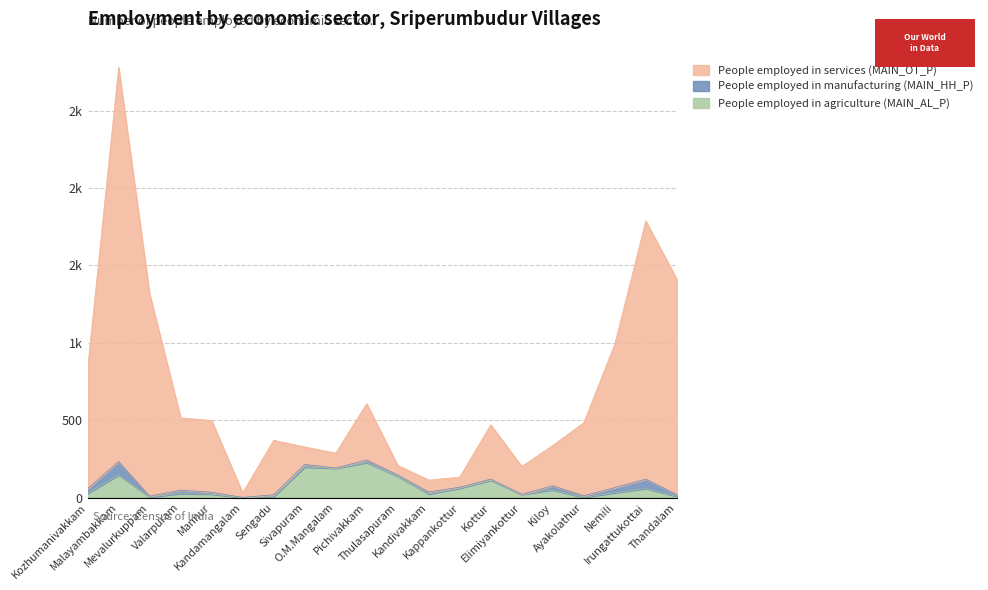

At which category does People employed in agriculture (MAIN_AL_P) reach its first local valley?

Mevalurkuppam